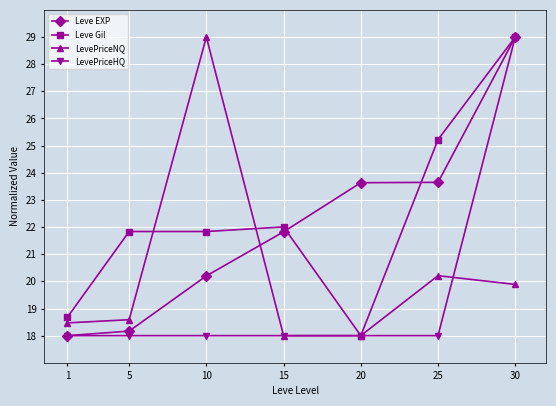

What is the sum of the Leve Gil values at 10 and 15?

43.8